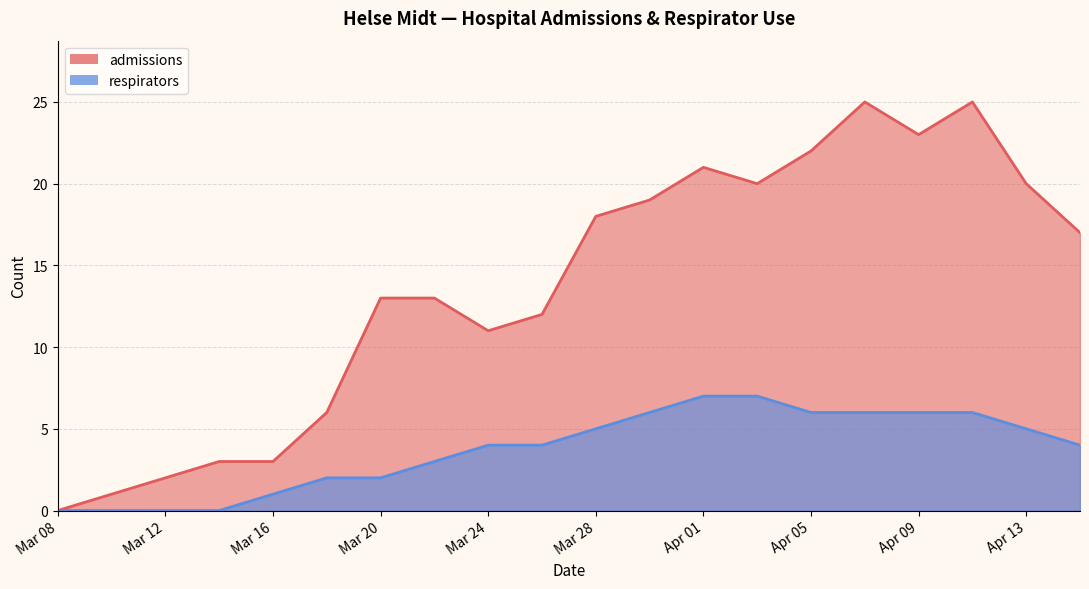

What are all the series names shown in the legend?

admissions, respirators